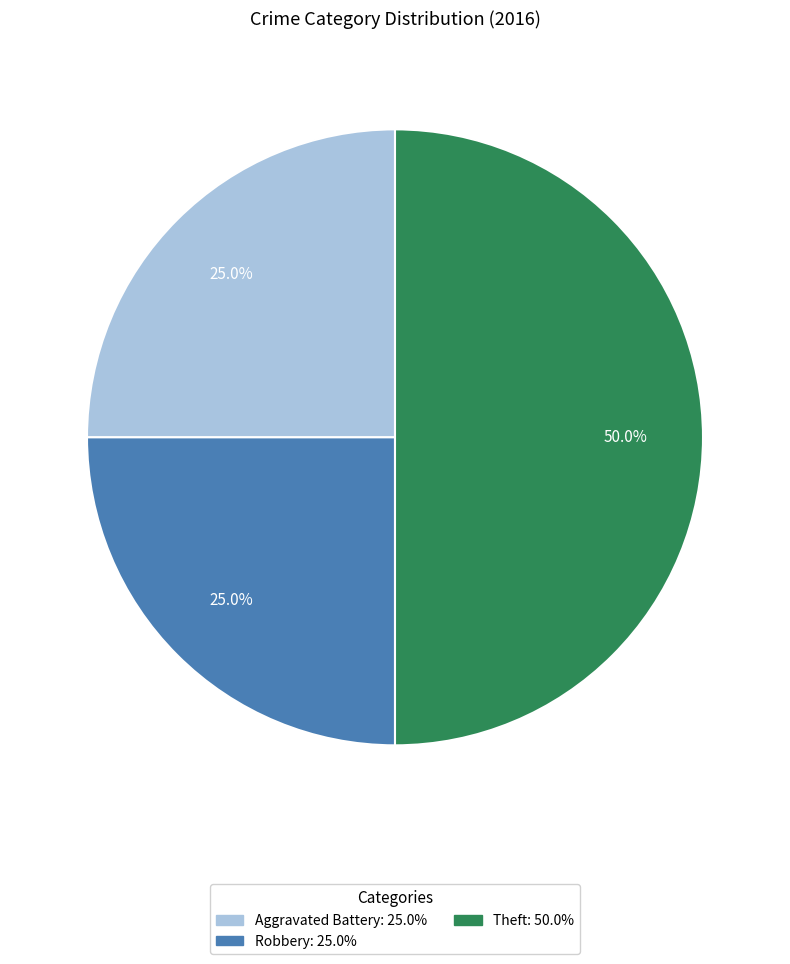

Count the number of slices in the pie.

3